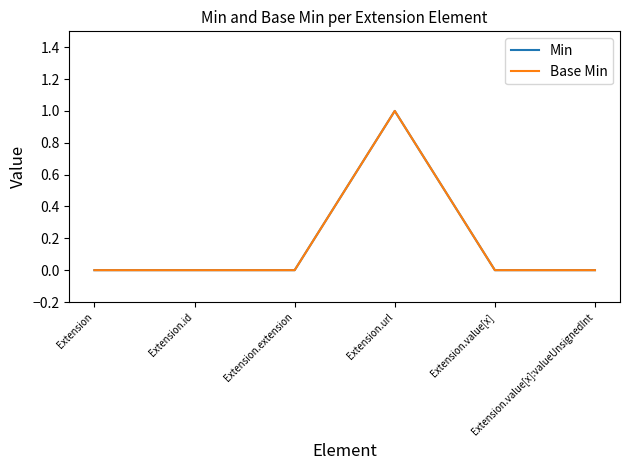

What position from the right is Extension.url?

3